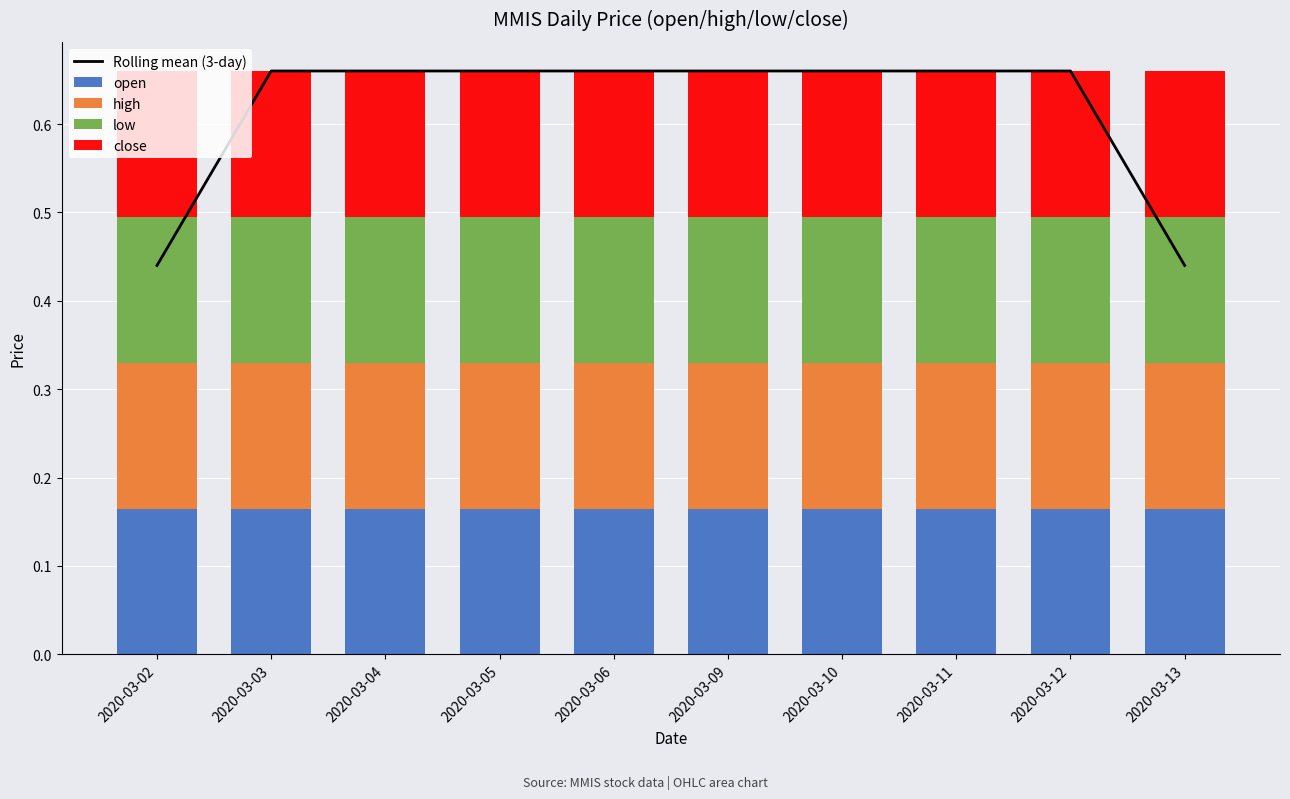

What is the greatest value displayed?

0.7